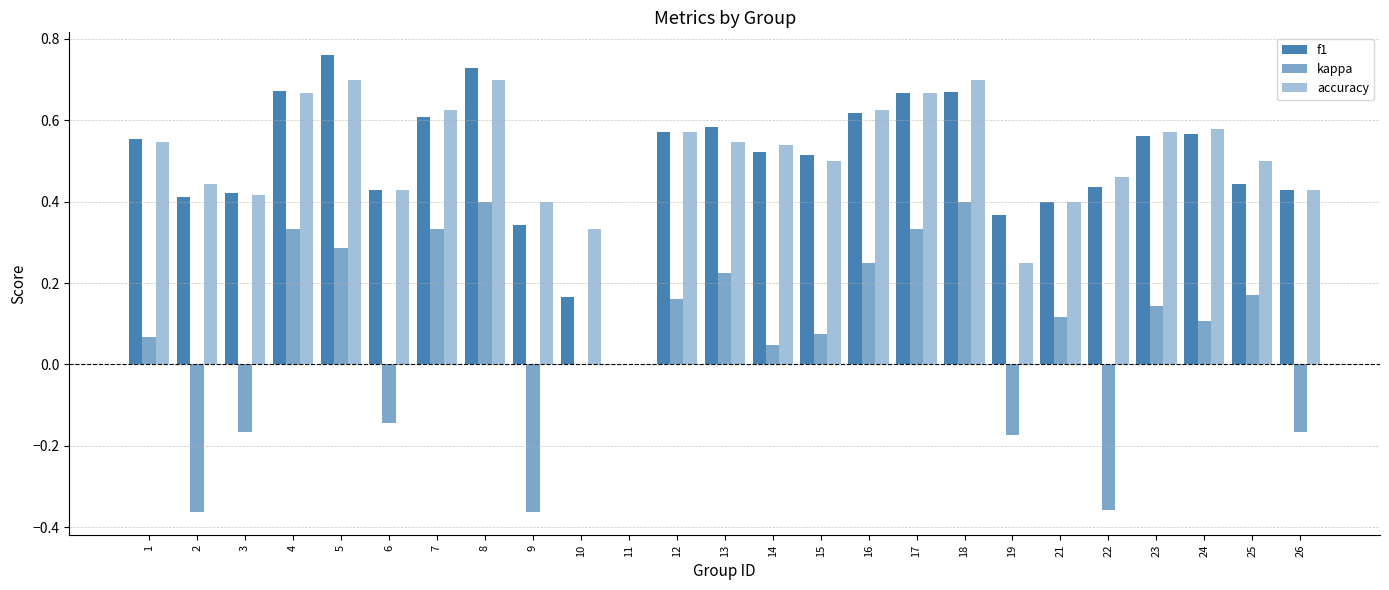

How many groups of bars are there?

25